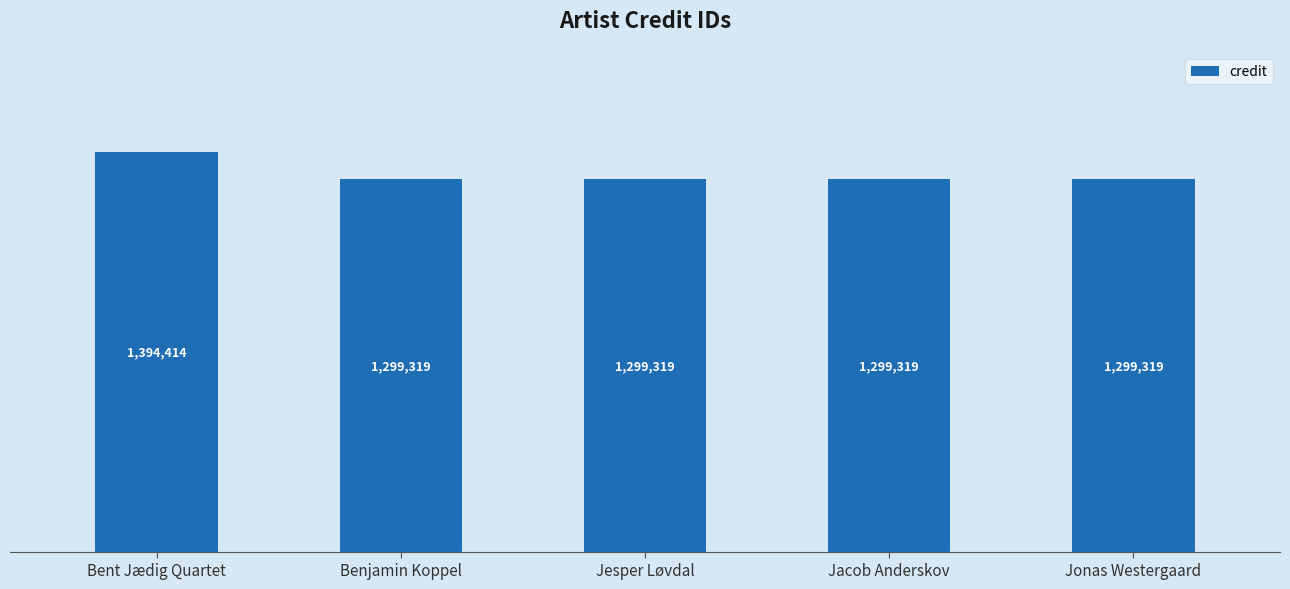

Are the bars grouped side by side (vs. stacked)?

No